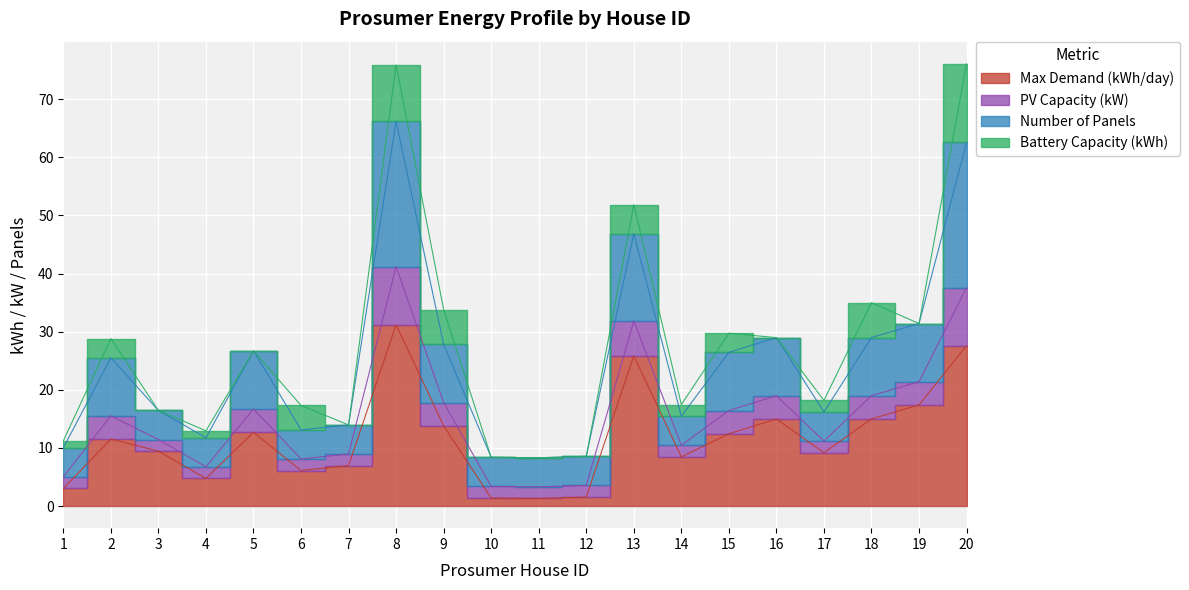

Is it true that Number of Panels equals 26.7 at 5?

True